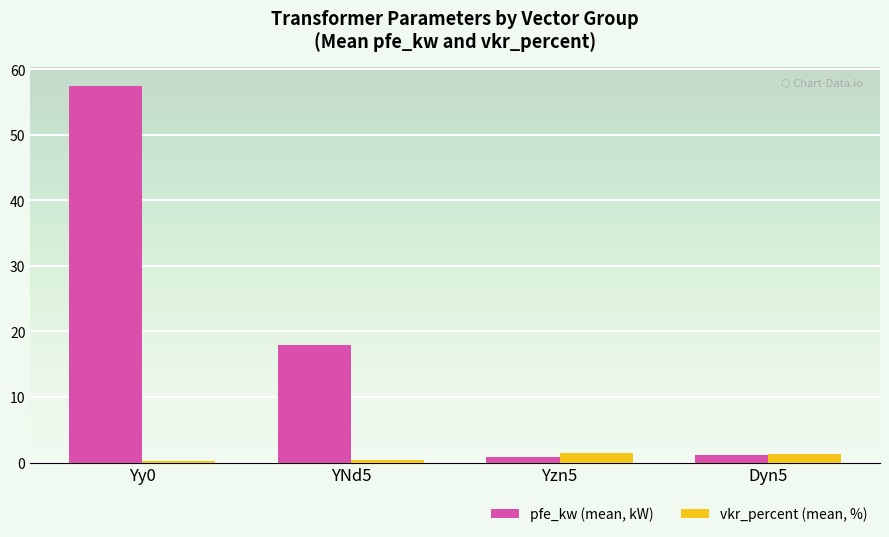

What is the spread (max minus min) of values at Dyn5?

0.1